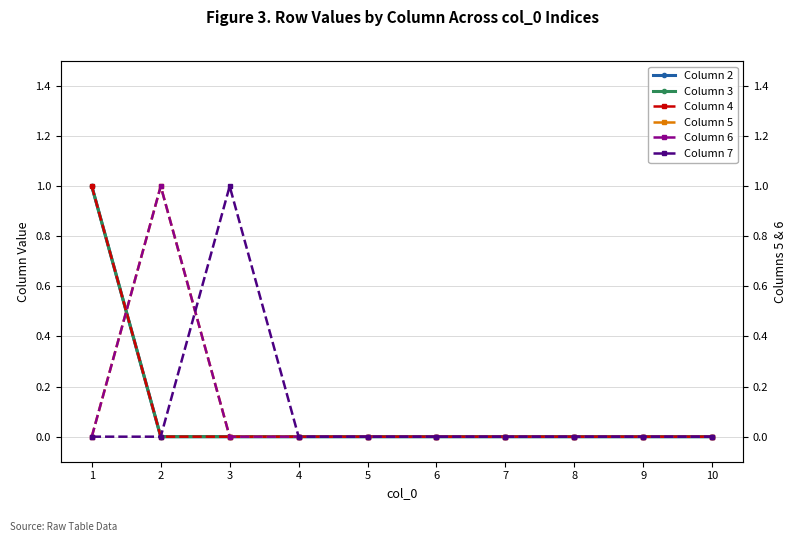

How many values in the Column 7 series exceed 0?

1